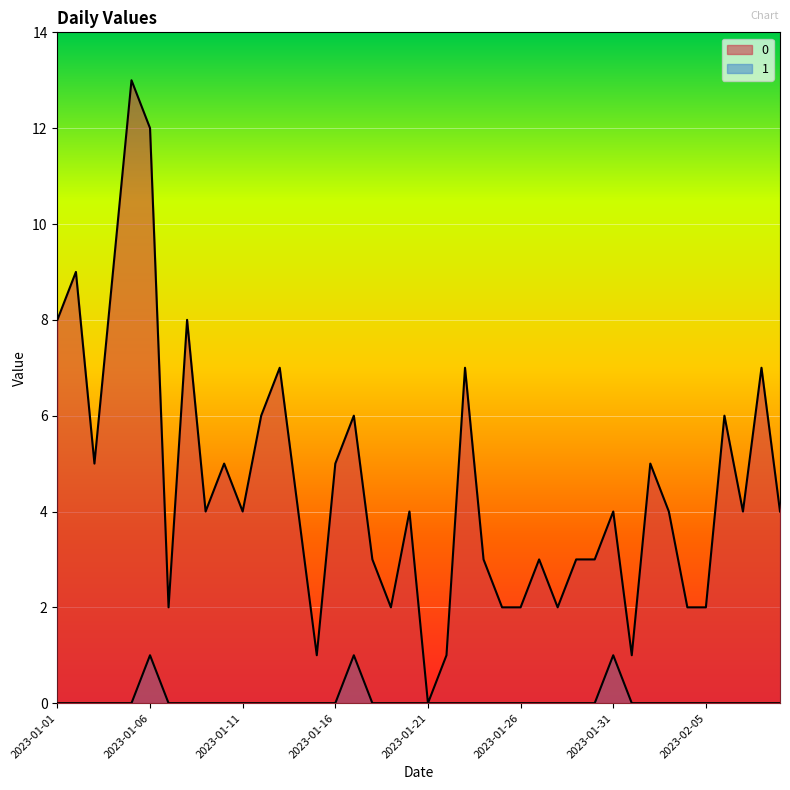

Is the value of 0 at 2023-01-23 greater than the value of 1 at 2023-01-20?

Yes